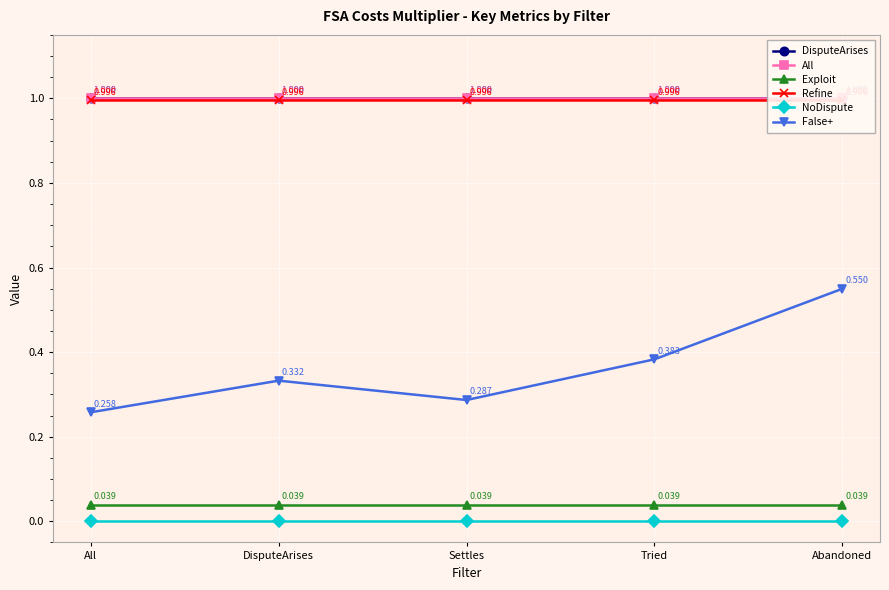

In False+, how many points are lower than both neighbors (excluding endpoints)?

1